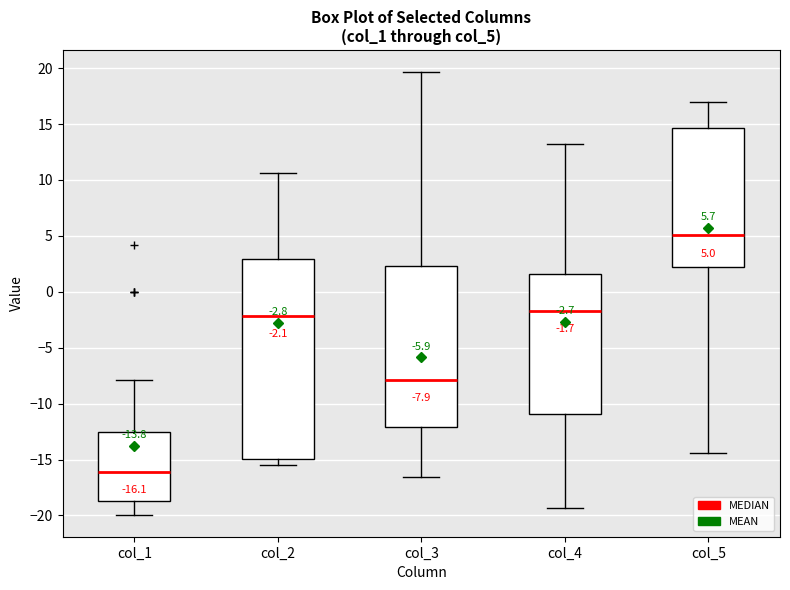

Which box is the tallest, from its lower edge to its upper edge?

col_2